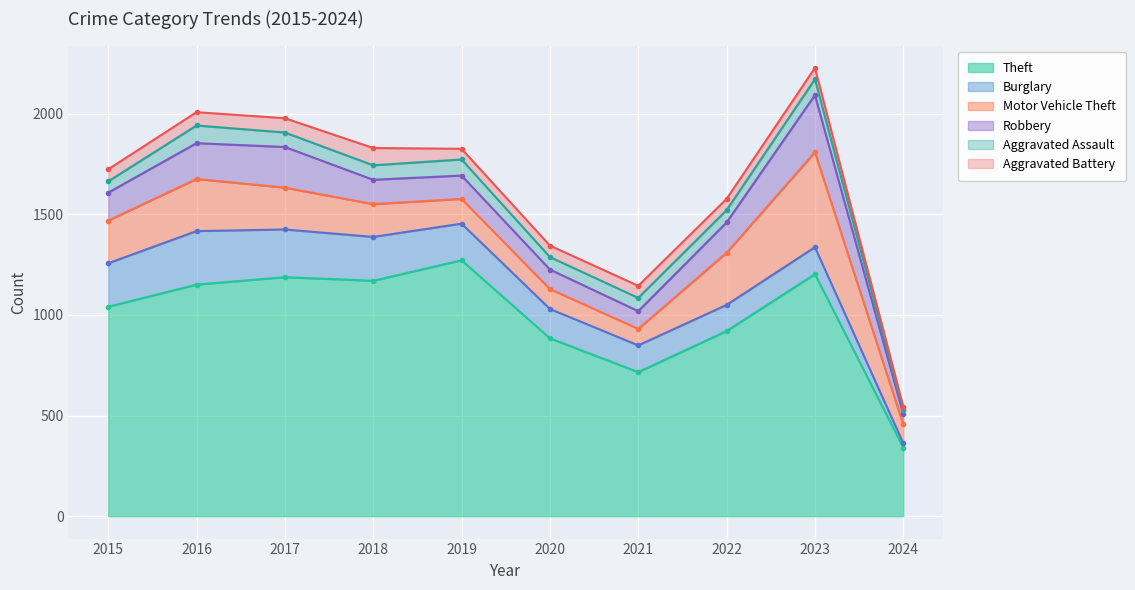

At which category is the sum across all series the highest?

2023